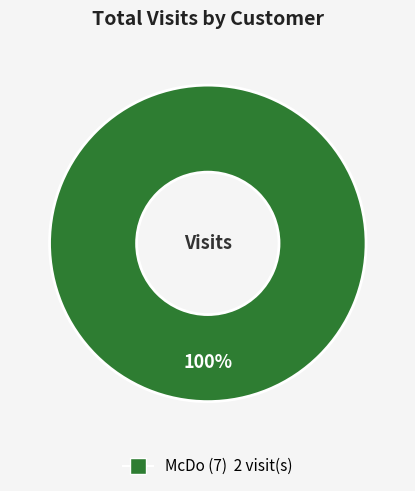

How many slices are in this pie chart?

1